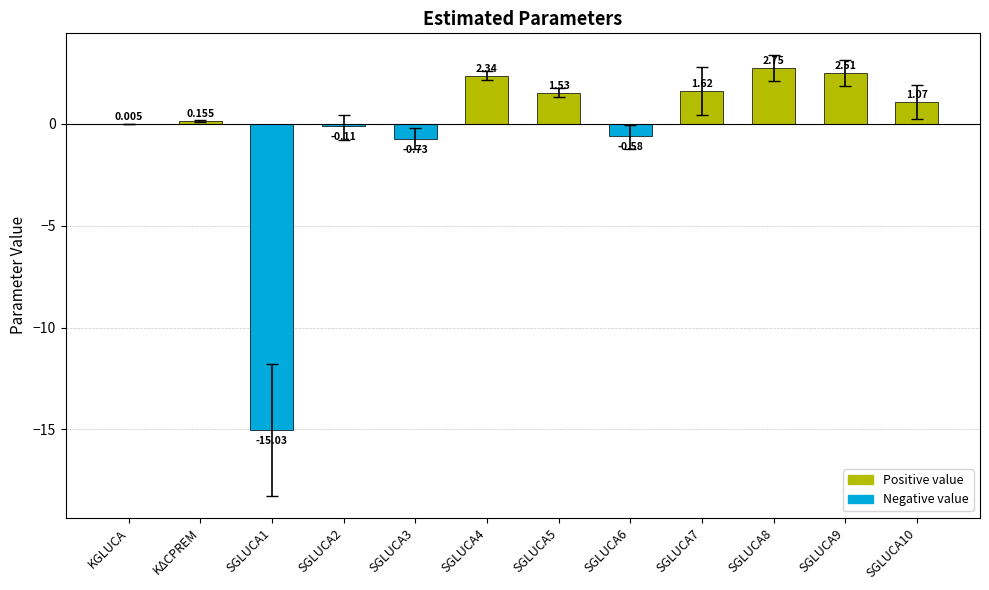

What position from the left is SGLUCA10?

12